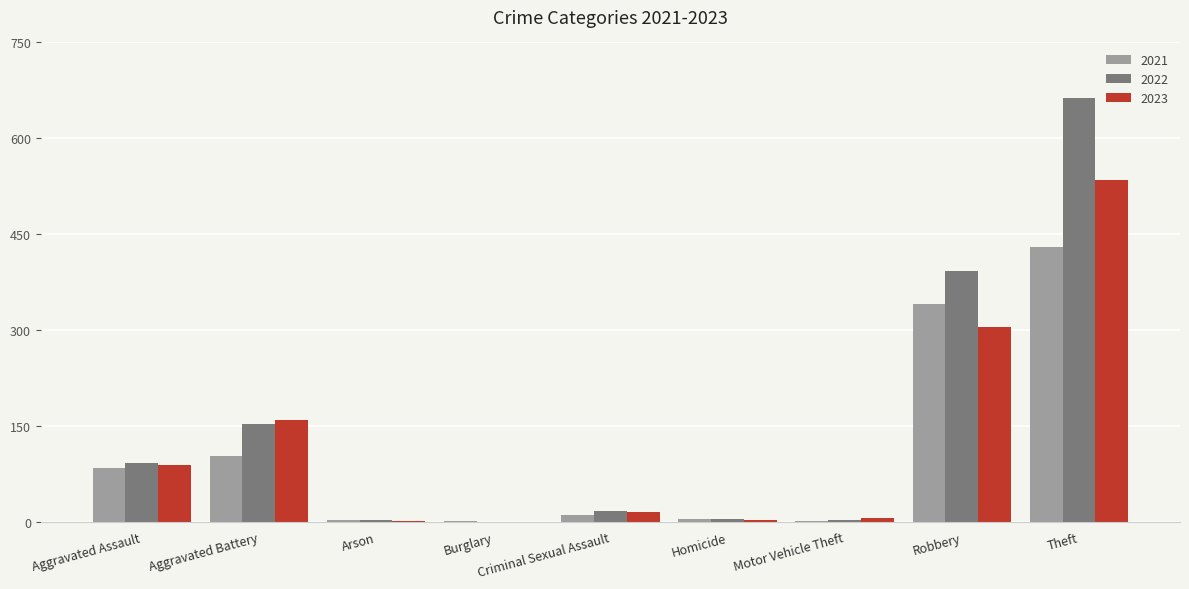

The 2022 series shows 663 at Theft. True or false?

True